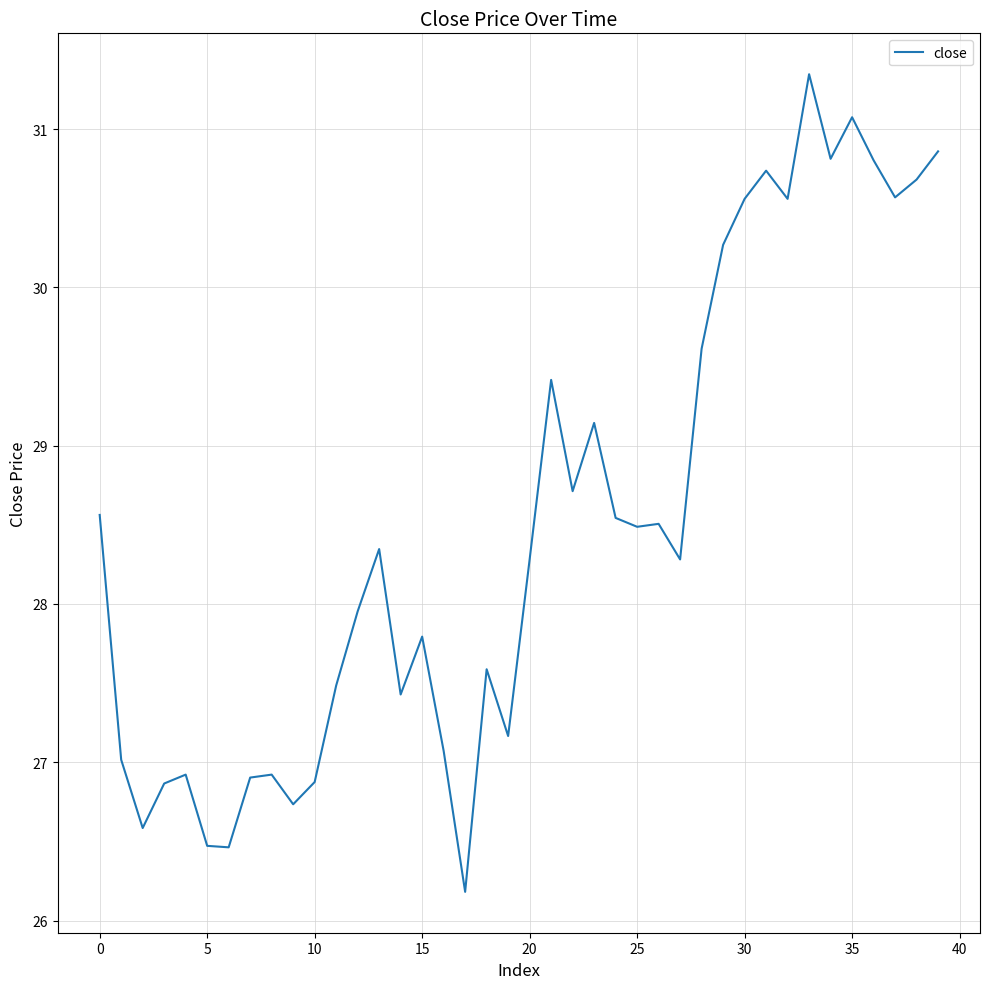

What is the difference between the maximum and minimum values?

5.2